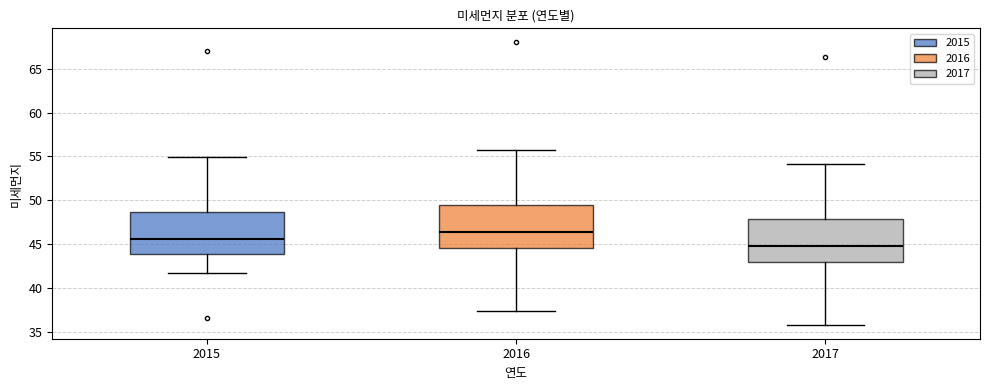

Where does the upper whisker of the box at x = 2017 end on the y-axis? The values are not printed on the chart, so give them approximately, as read against the axis.

54.0